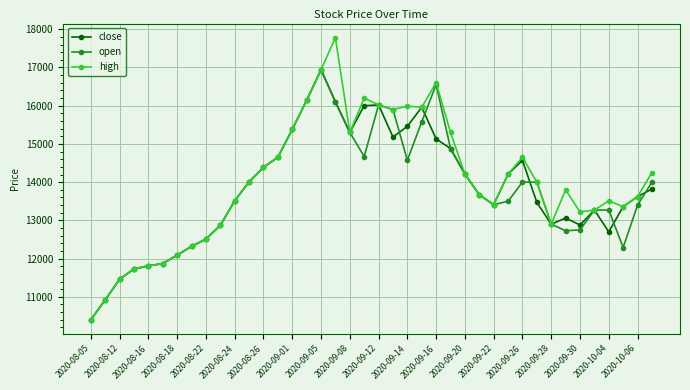

What is the maximum value shown in the chart?

17780